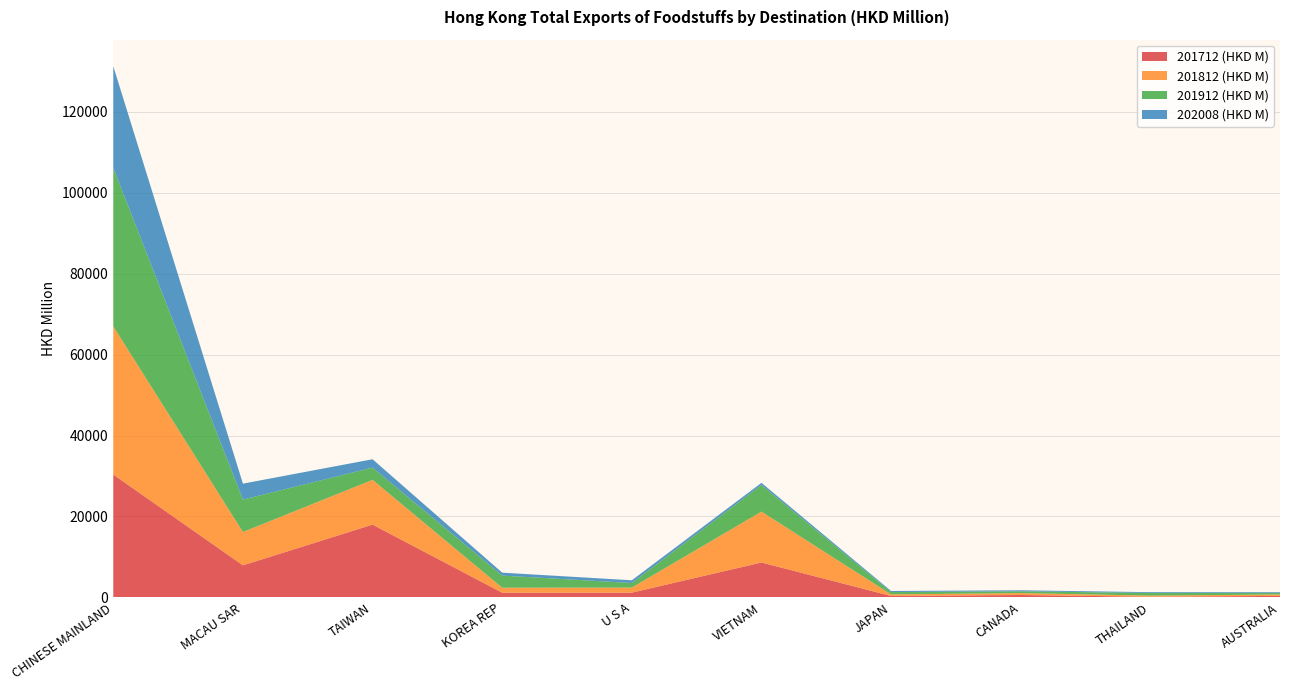

Reading left to right, what are all the values shown in this chart?

201712 (HKD M): CHINESE MAINLAND=30363.5	MACAU SAR=7921.7	TAIWAN=17992.3	KOREA REP=1158.5	U S A=1170.1	VIETNAM=8621.8	JAPAN=349.5	CANADA=589.0	THAILAND=154.6	AUSTRALIA=370.1
201812 (HKD M): CHINESE MAINLAND=36623.2	MACAU SAR=8242.0	TAIWAN=11061.2	KOREA REP=1232.8	U S A=1252.4	VIETNAM=12580.4	JAPAN=391.7	CANADA=473.7	THAILAND=285.3	AUSTRALIA=346.5
201912 (HKD M): CHINESE MAINLAND=39176.3	MACAU SAR=8002.9	TAIWAN=3029.2	KOREA REP=2994.5	U S A=1134.1	VIETNAM=6591.1	JAPAN=573.4	CANADA=436.5	THAILAND=648.0	AUSTRALIA=356.8
202008 (HKD M): CHINESE MAINLAND=25129.6	MACAU SAR=3951.1	TAIWAN=2065.2	KOREA REP=726.8	U S A=669.8	VIETNAM=519.1	JAPAN=267.2	CANADA=255.4	THAILAND=201.3	AUSTRALIA=198.0